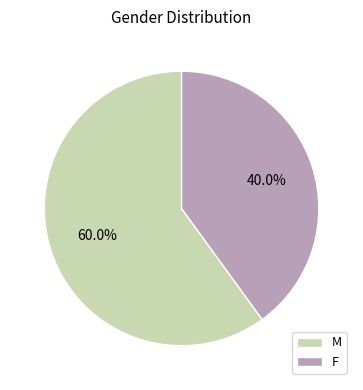

Count the number of slices in the pie.

2